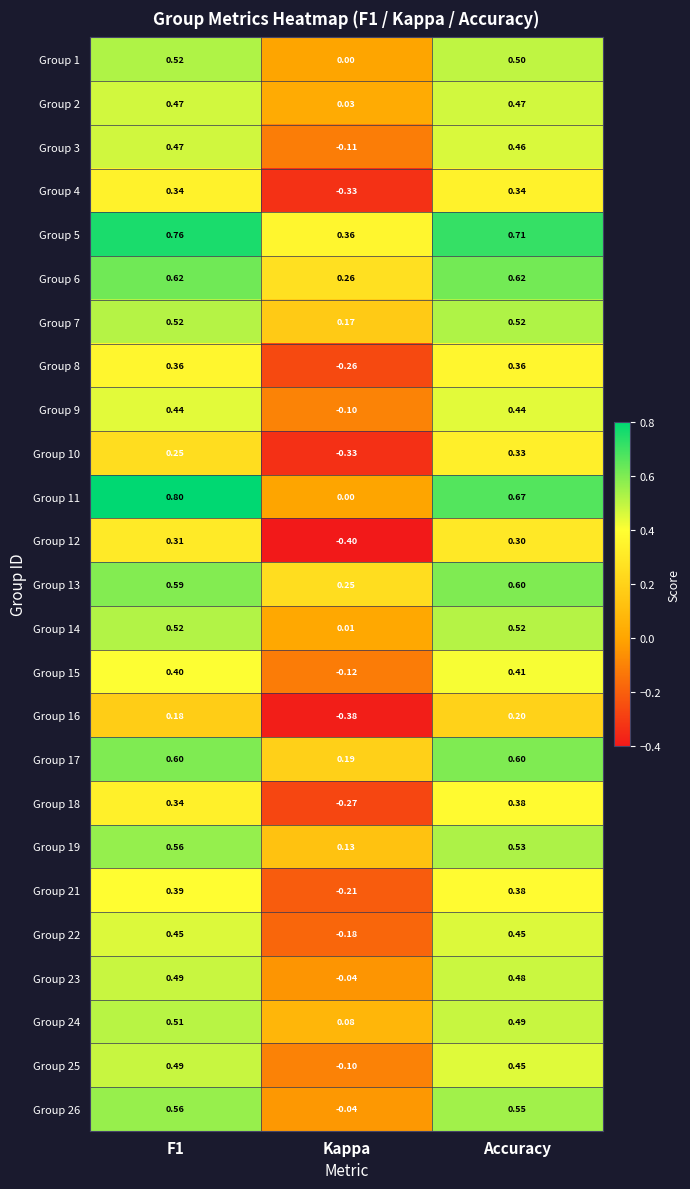

Where is Group 26 nearest to the value 0?

Kappa